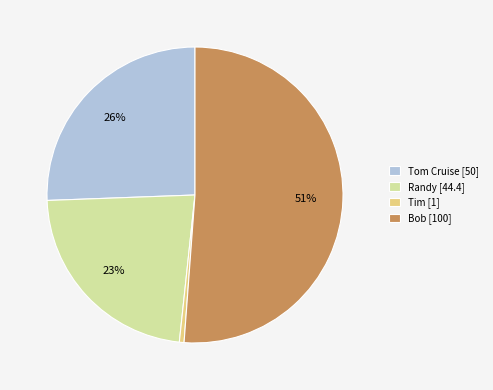

Do Randy [44.4] and Bob [100] together represent more than half of the pie?

Yes